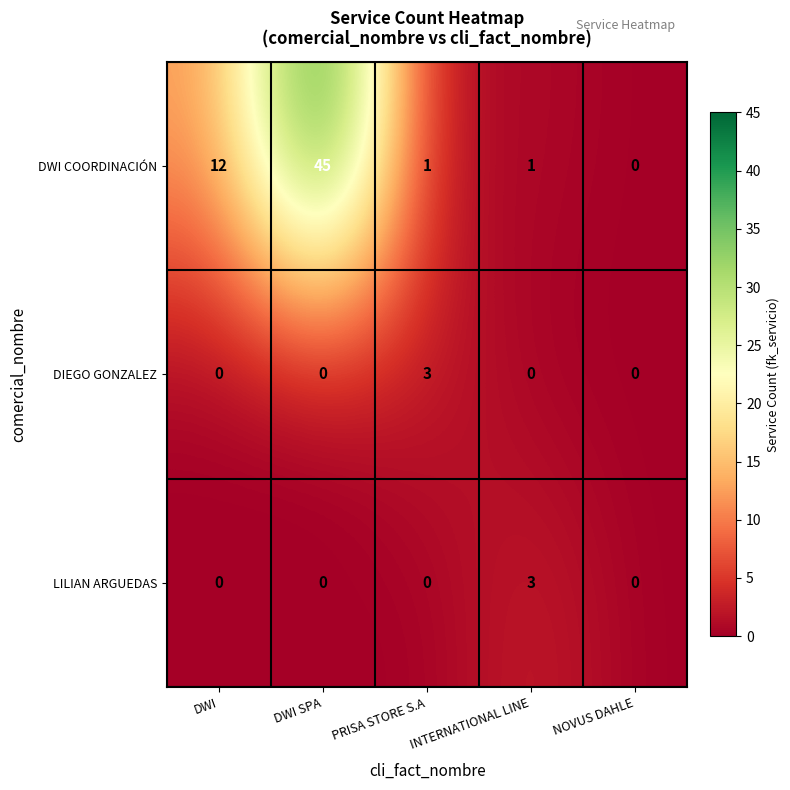

At which category is the sum across all series the highest?

DWI SPA